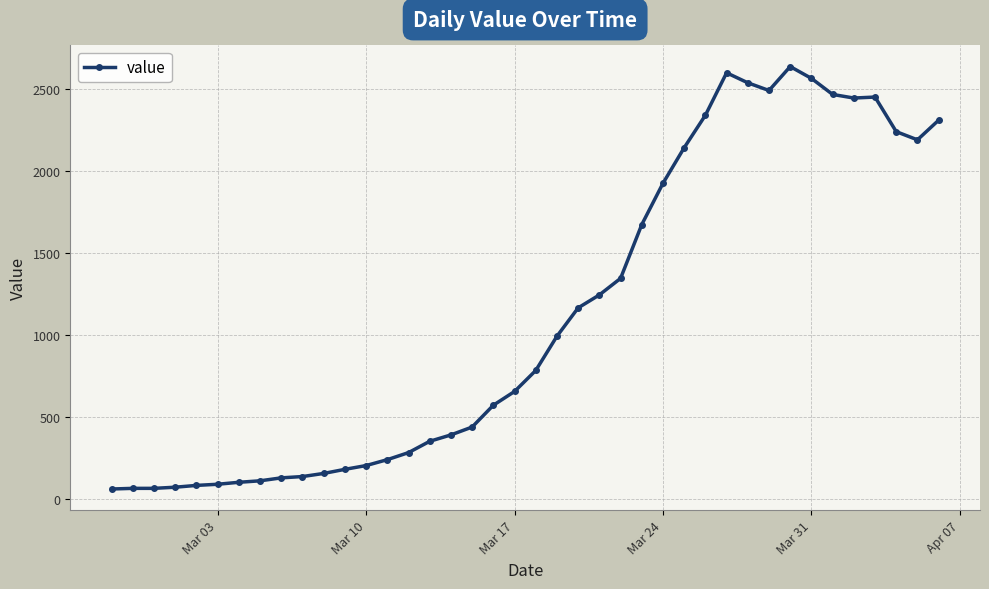

What is the value of the 11th point from the left?

156